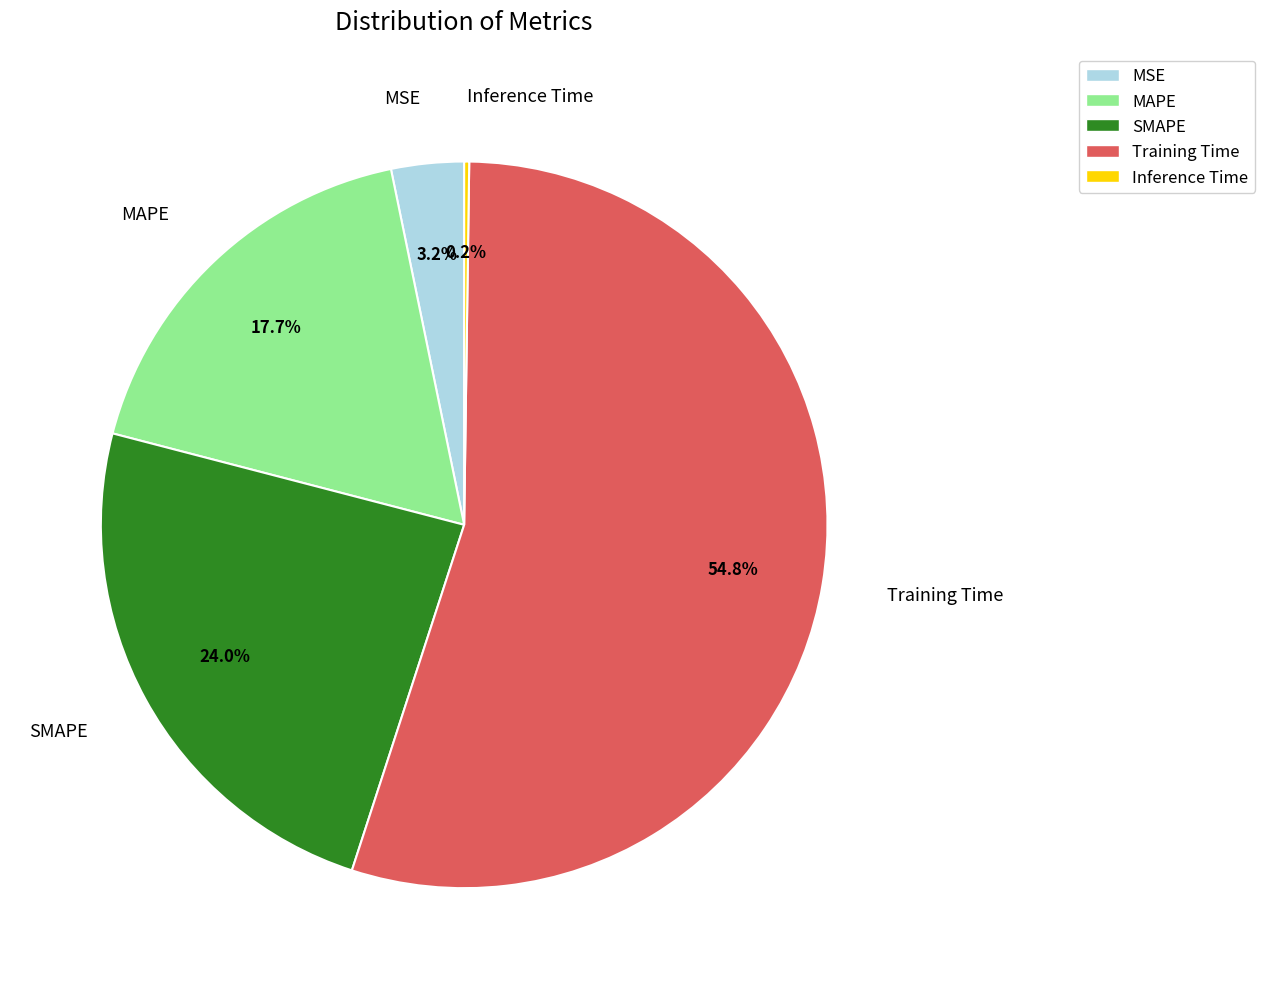

What is the largest slice in the pie chart?

Training Time